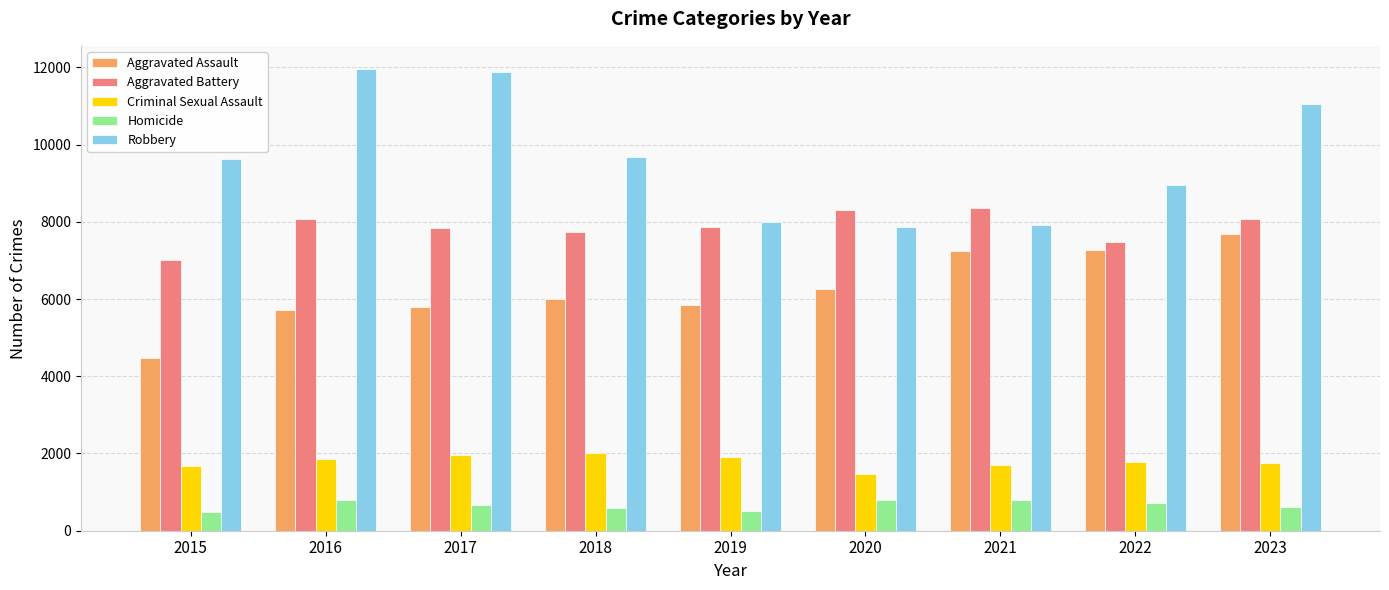

Which series has the largest total across all categories?

Robbery